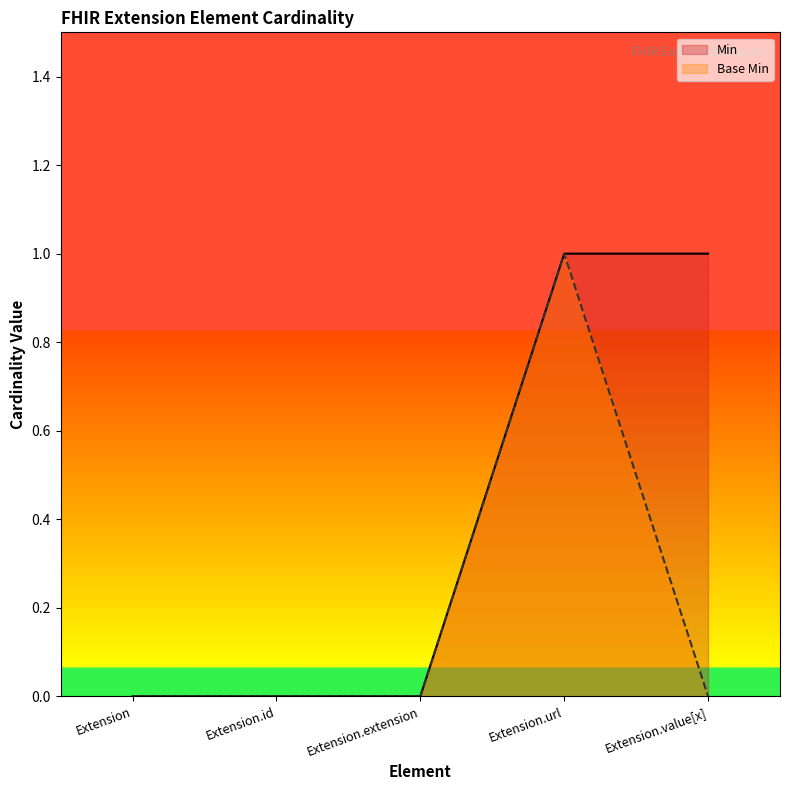

List the labels in order of Min value, largest first.

Extension.url, Extension.value[x], Extension, Extension.id, Extension.extension